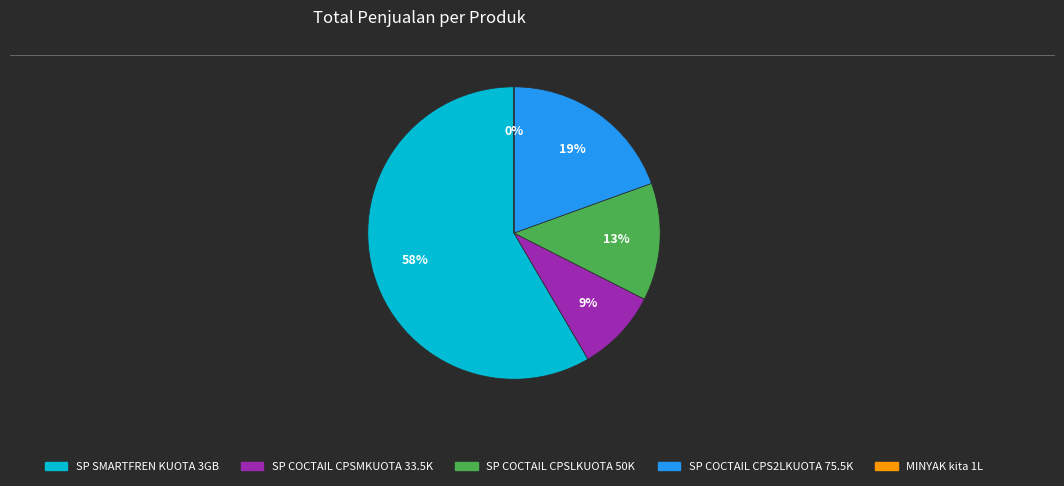

True or false: SP COCTAIL CPSLKUOTA 50K accounts for 24% of the total.

False